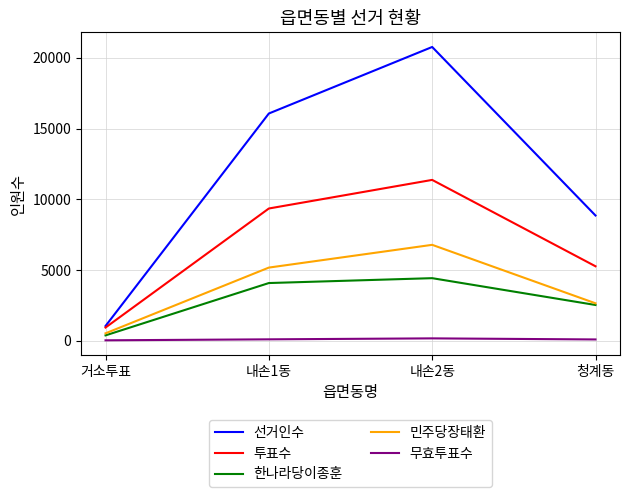

True or false: 민주당장태환 and 투표수 cross at least once.

False